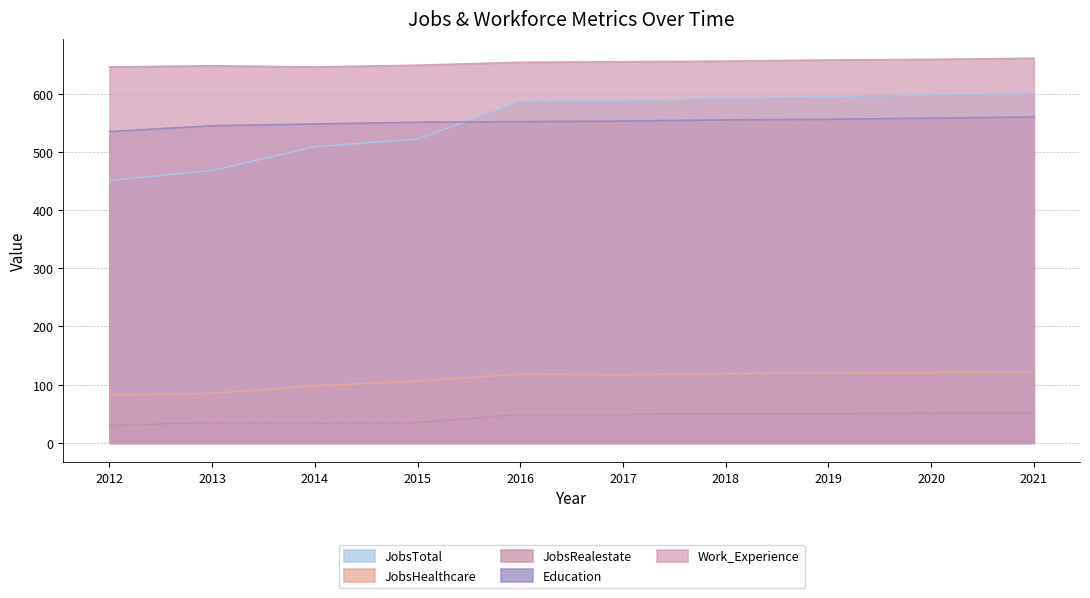

Reading right to left, list all the values displayed in this chart.

JobsTotal: 2021=601	2020=598	2019=595	2018=592	2017=588	2016=587	2015=522	2014=509	2013=468	2012=451
JobsHealthcare: 2021=122	2020=121	2019=120	2018=119	2017=117	2016=118	2015=106	2014=98	2013=85	2012=82
JobsRealestate: 2021=52	2020=51	2019=50	2018=50	2017=49	2016=49	2015=35	2014=34	2013=35	2012=30
Education: 2021=560	2020=558	2019=556	2018=555	2017=553	2016=552	2015=551	2014=548	2013=545	2012=535
Work_Experience: 2021=661	2020=659	2019=658	2018=656	2017=655	2016=654	2015=649	2014=646	2013=648	2012=646